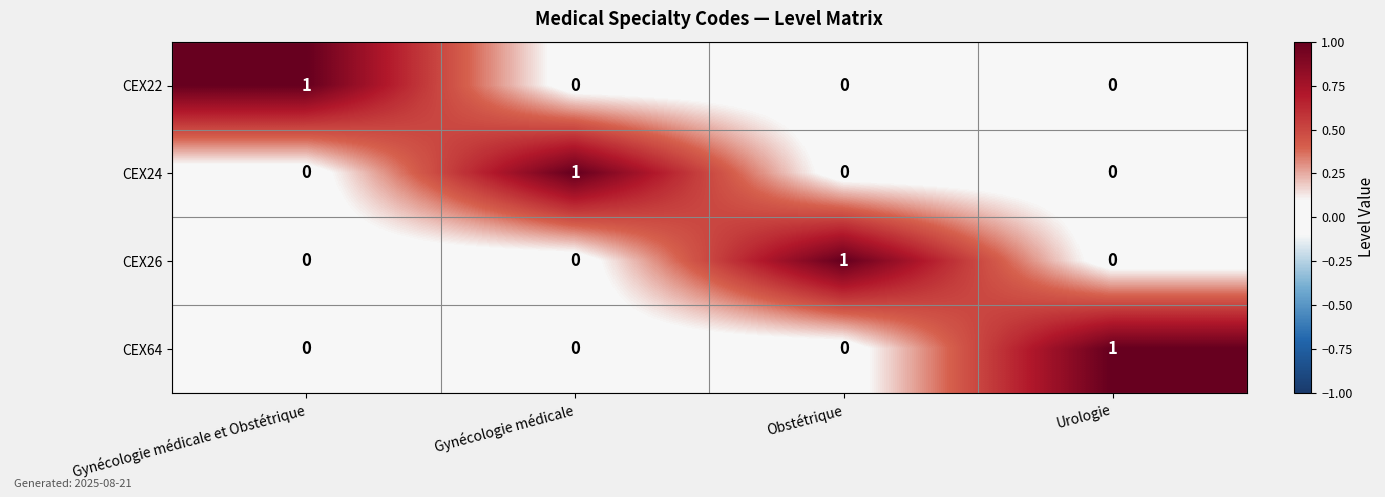

Reading left to right, transcribe all the data shown in this chart.

CEX22: 1	0	0	0
CEX24: 0	1	0	0
CEX26: 0	0	1	0
CEX64: 0	0	0	1